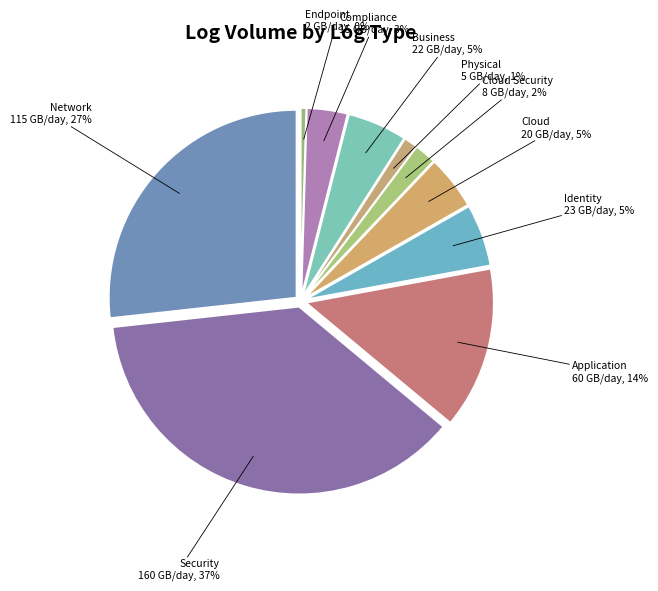

True or false: Cloud Security accounts for 1% of the total.

False